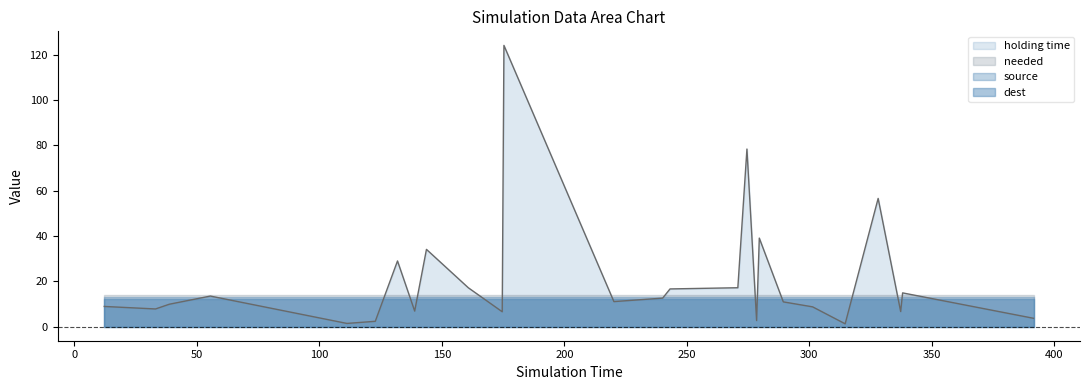

What are all the series names shown in the legend?

holding time, needed, source, dest